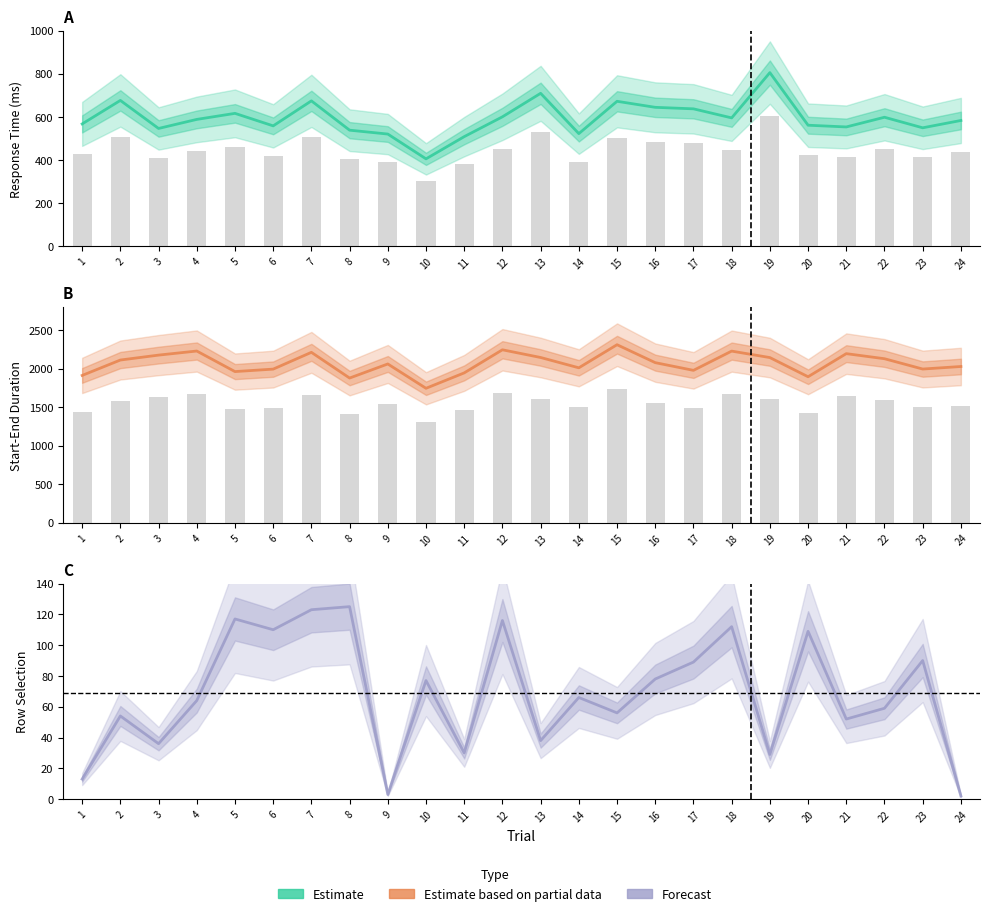

What is the sum of the Forecast values at 21 and 8?

177